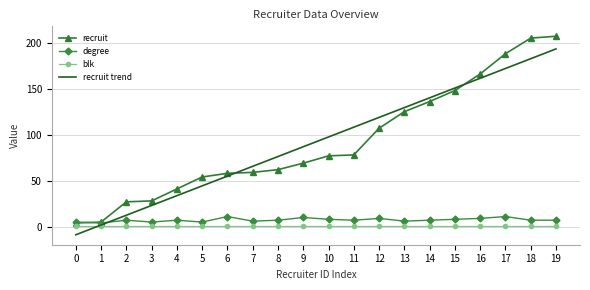

List the series in order of their peak value, highest first.

recruit, recruit trend, degree, blk